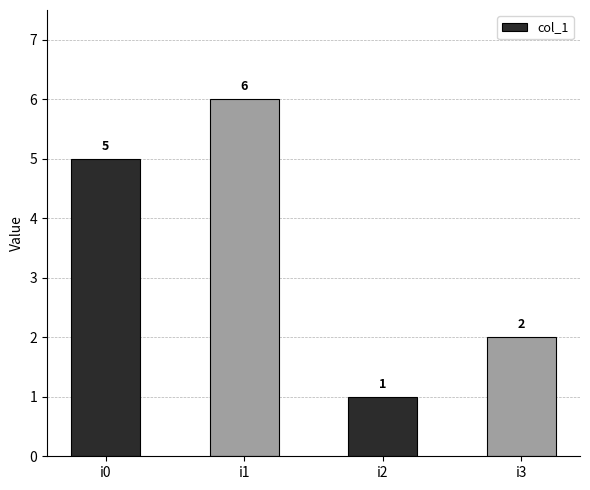

Which label corresponds to the smallest value in the chart?

i2